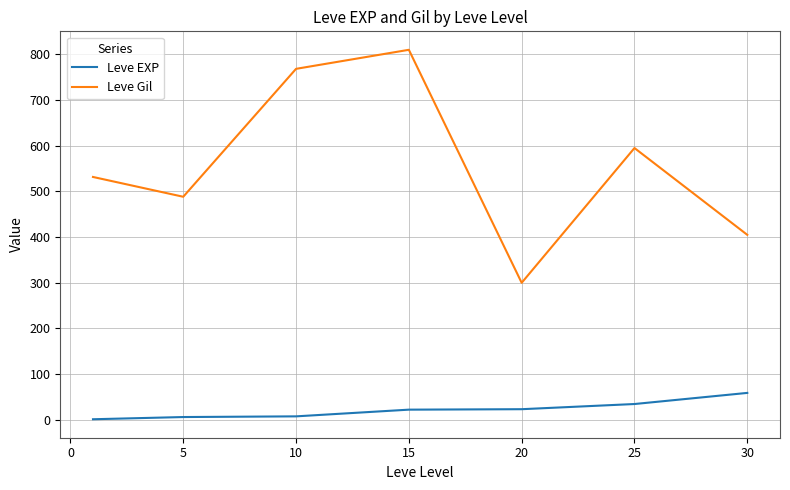

True or false: Leve Gil and Leve EXP cross at least once.

False